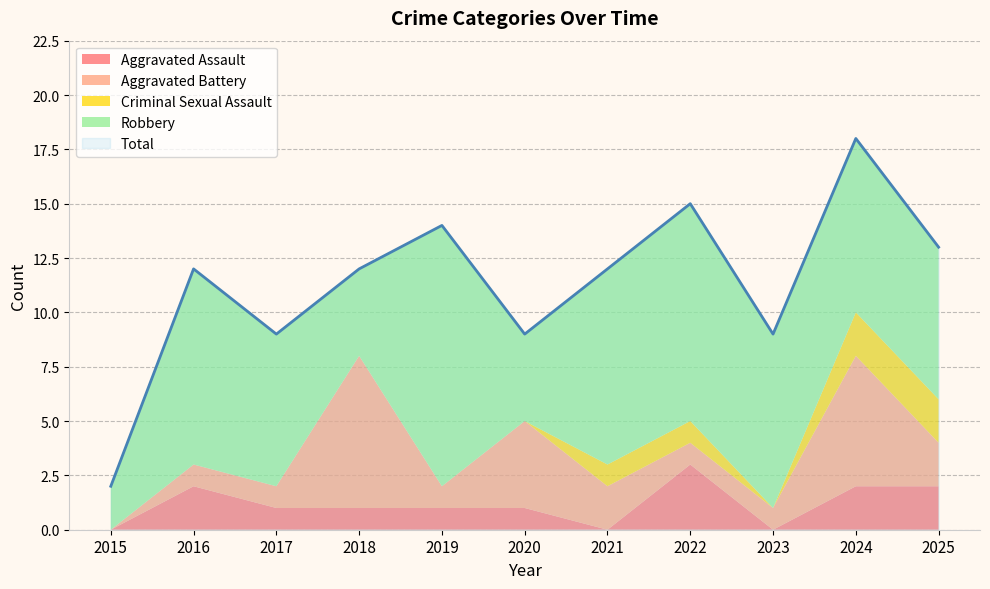

How many lines are shown in the chart?

5